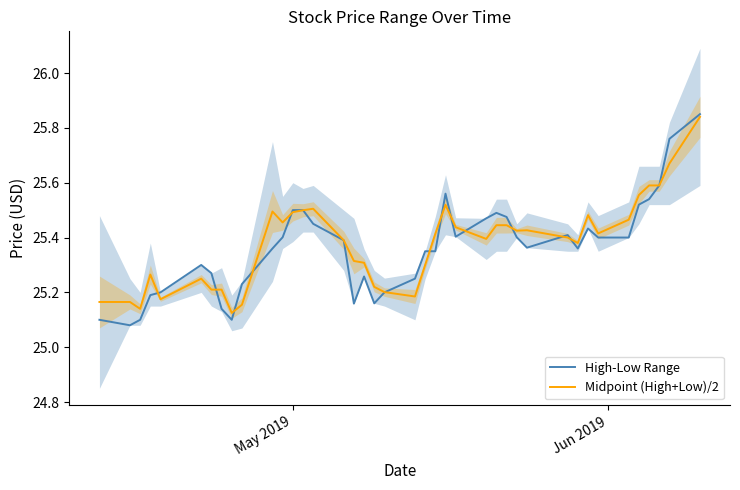

True or false: Midpoint (High+Low)/2 has more than 0 points higher than both neighbors.

True